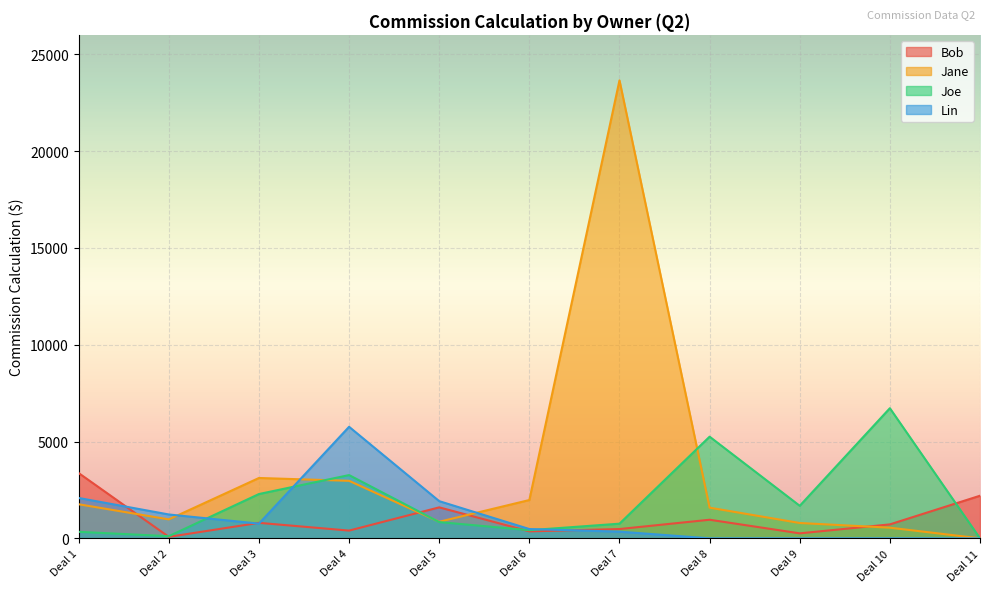

Which series changed the most between Deal 4 and Deal 11?

Lin